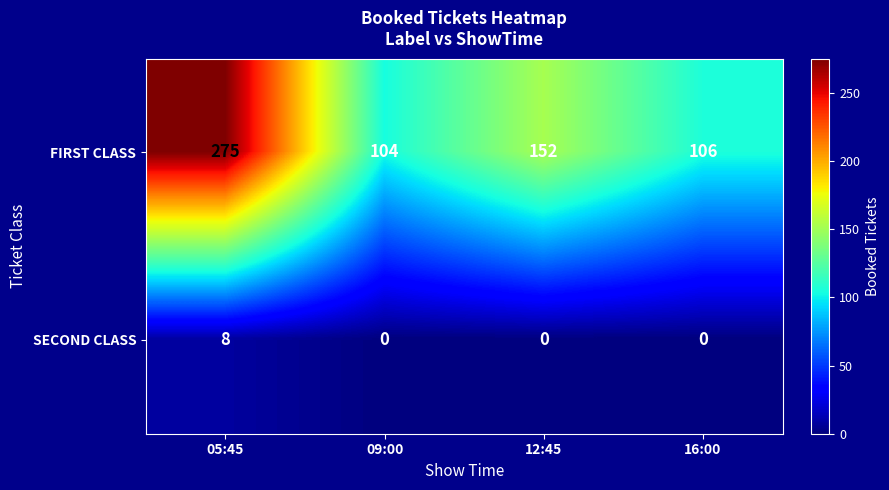

At which label does FIRST CLASS first exceed 152?

05:45